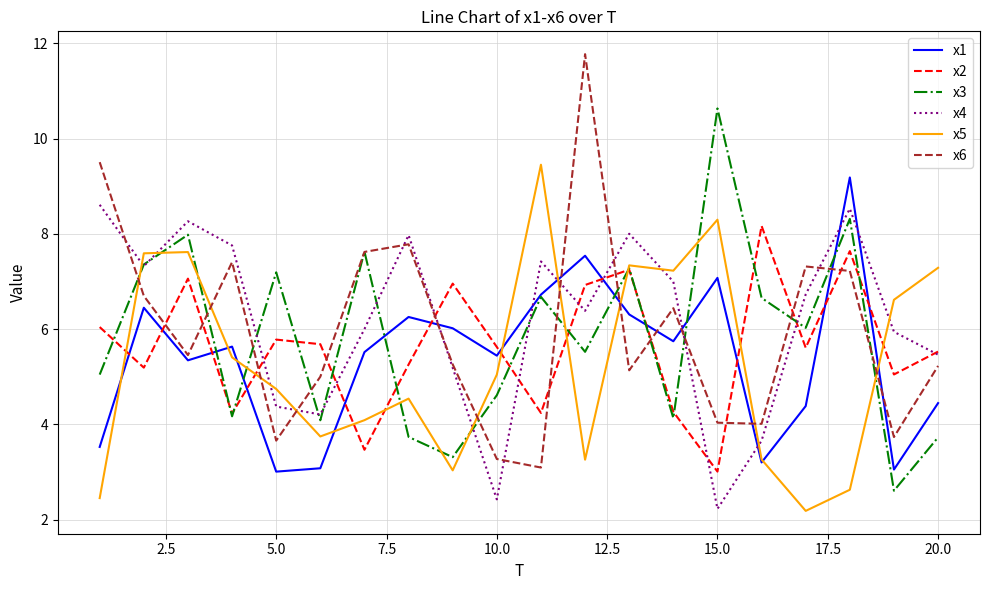

What are all the series names shown in the legend?

x1, x2, x3, x4, x5, x6